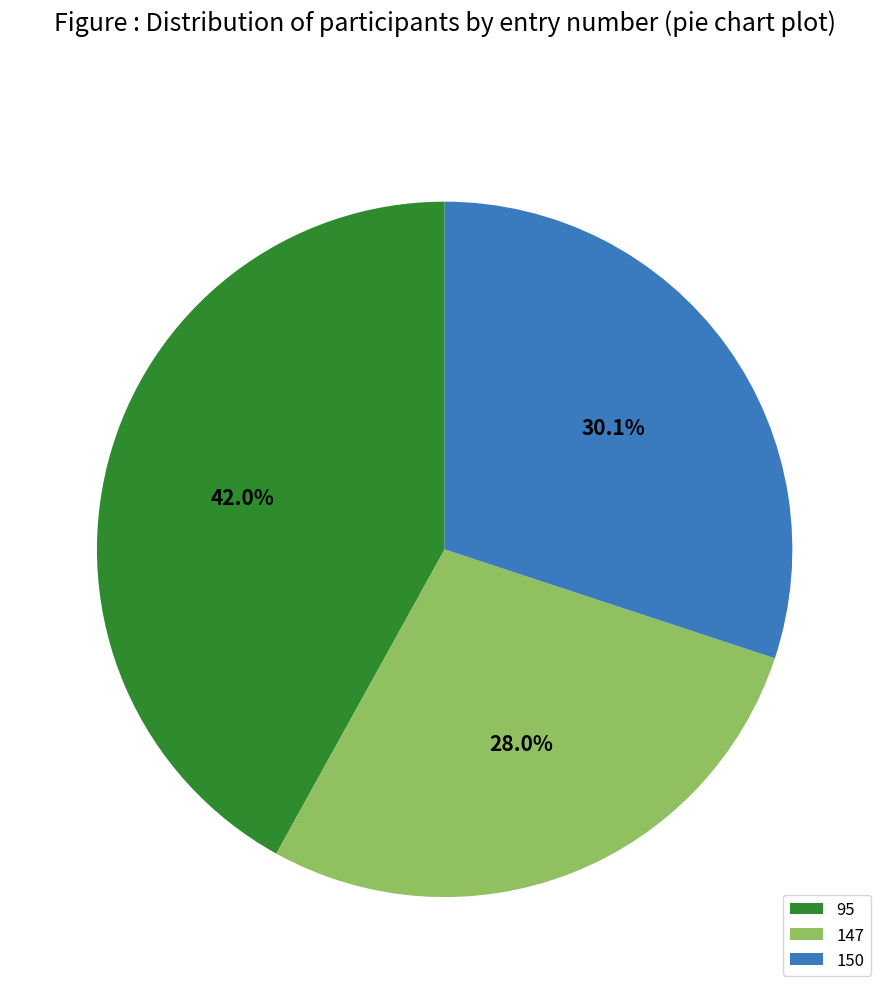

To the nearest percent, what is the average slice percentage?

33%